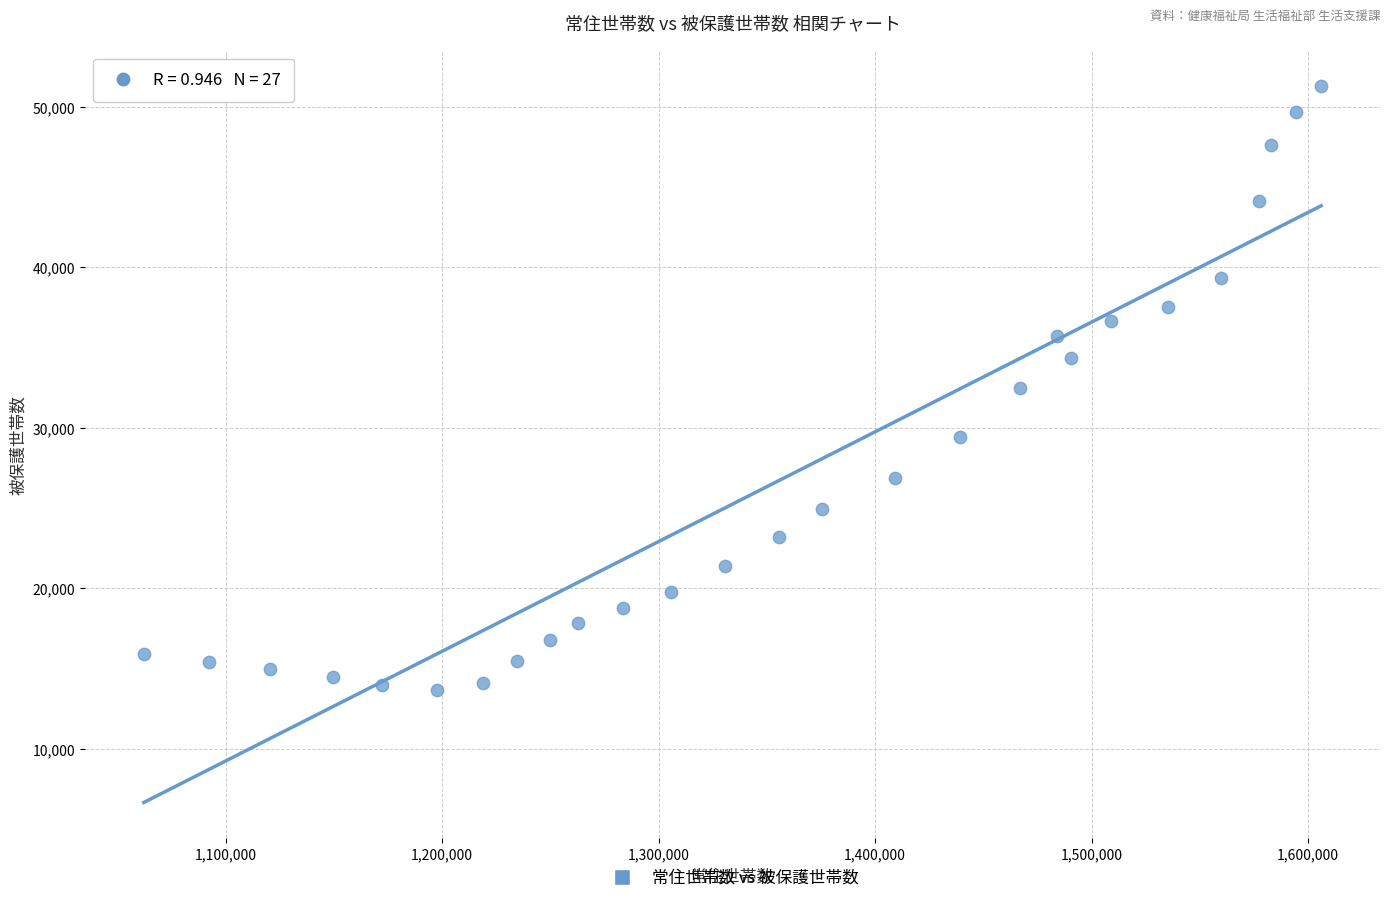

What is the range of Y values (max minus min)?

37634